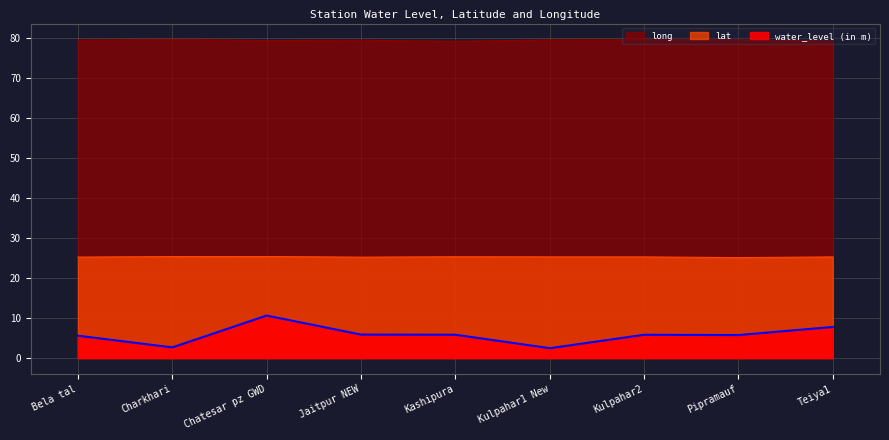

At how many categories does at least one series exceed 47?

9